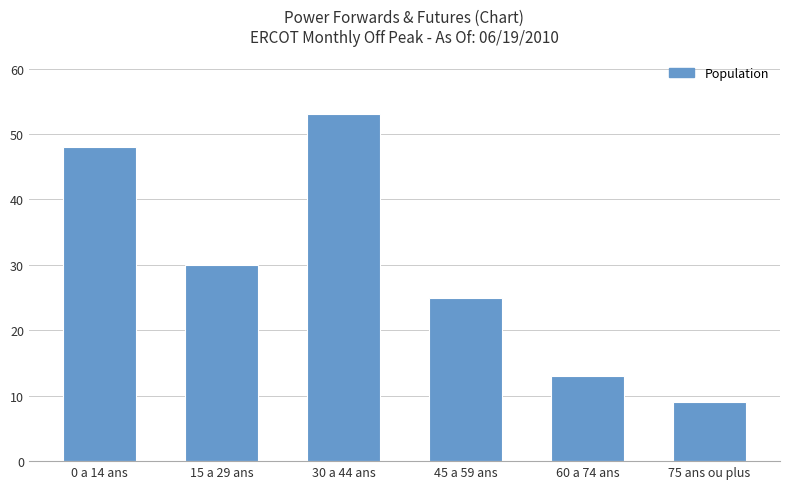

Rank the categories by value from lowest to highest.

75 ans ou plus, 60 a 74 ans, 45 a 59 ans, 15 a 29 ans, 0 a 14 ans, 30 a 44 ans